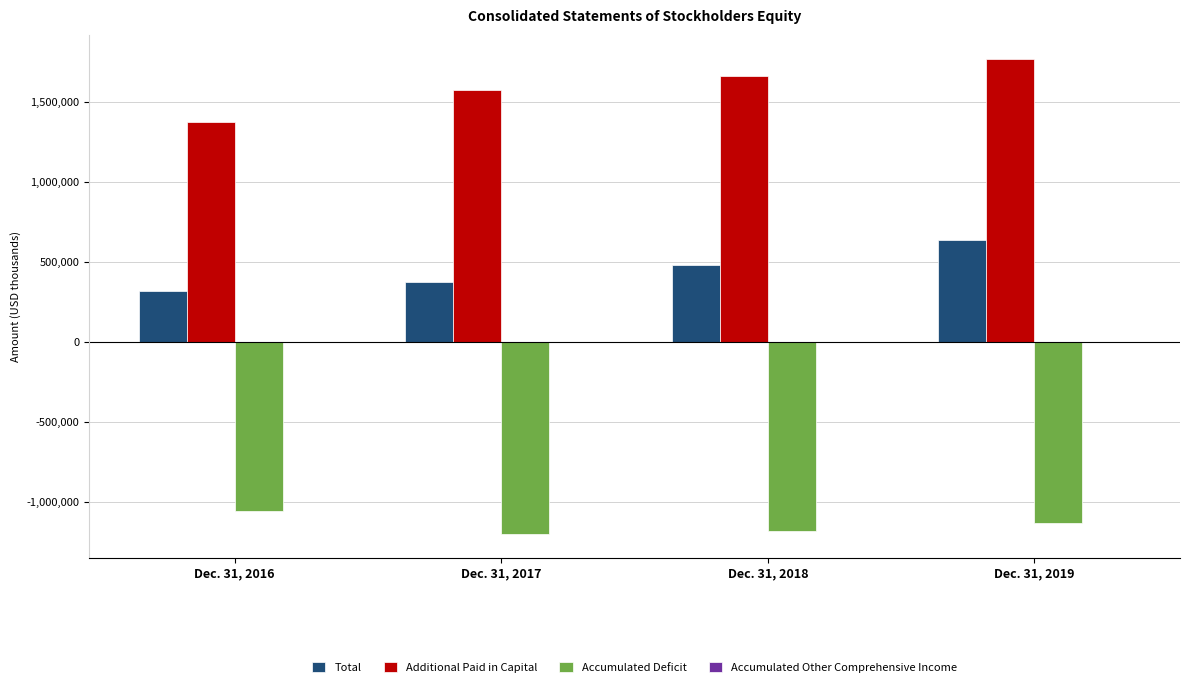

Which series has the largest total across all categories?

Additional Paid in Capital